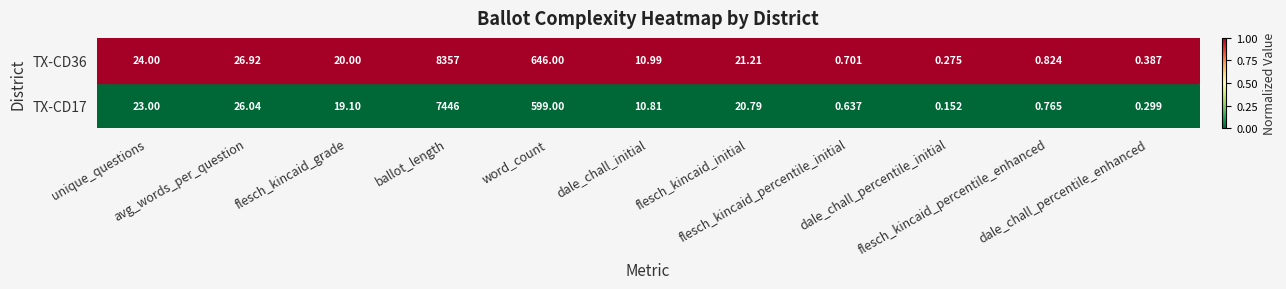

Rank the series by their maximum value, from highest to lowest.

TX-CD36, TX-CD17